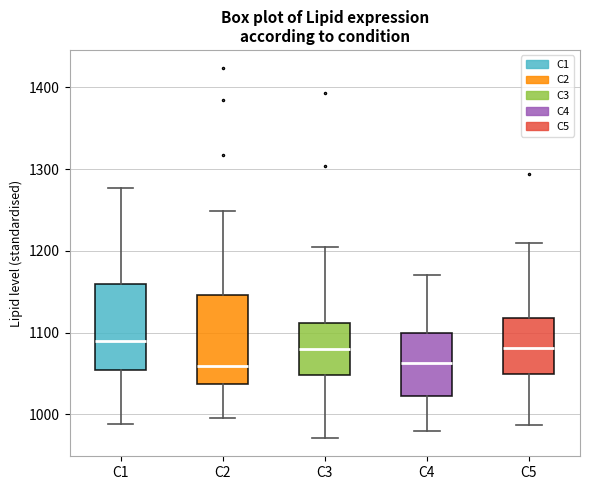

Reading left to right, transcribe this box plot: for each box, give where its median line is, the range the box spans, and where its two whiskers end, as read against the y-axis. The values are not printed on the chart, so give them approximately, as read against the axis.

C1: median 1090, box 1050 to 1160, whiskers 990 to 1280
C2: median 1060, box 1040 to 1150, whiskers 1000 to 1250
C3: median 1080, box 1050 to 1110, whiskers 970 to 1210
C4: median 1060, box 1020 to 1100, whiskers 980 to 1170
C5: median 1080, box 1050 to 1120, whiskers 990 to 1210